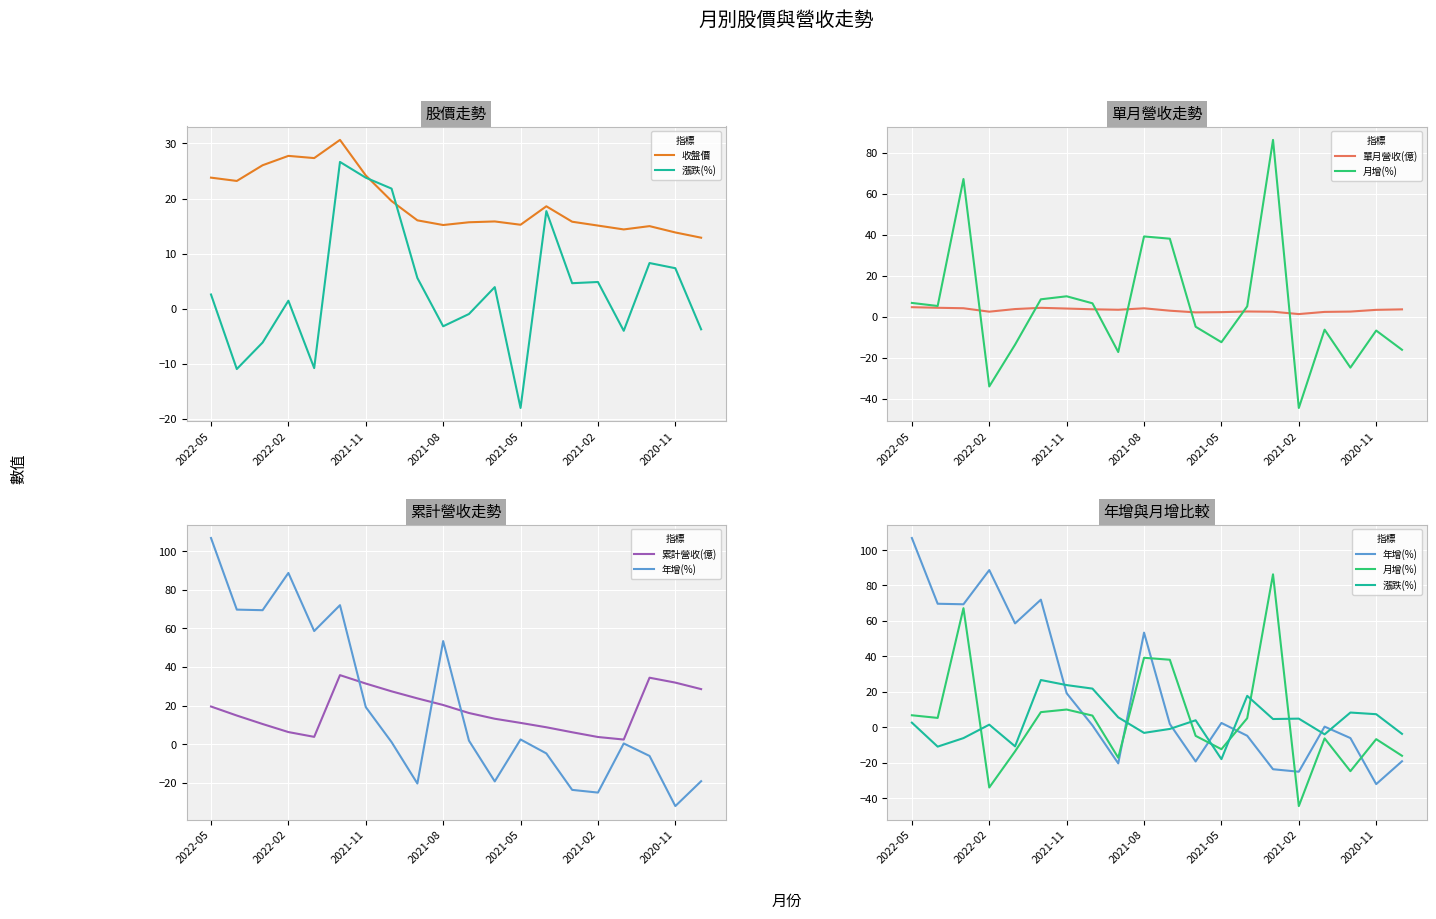

Does the chart display data point markers on the line(s)?

No